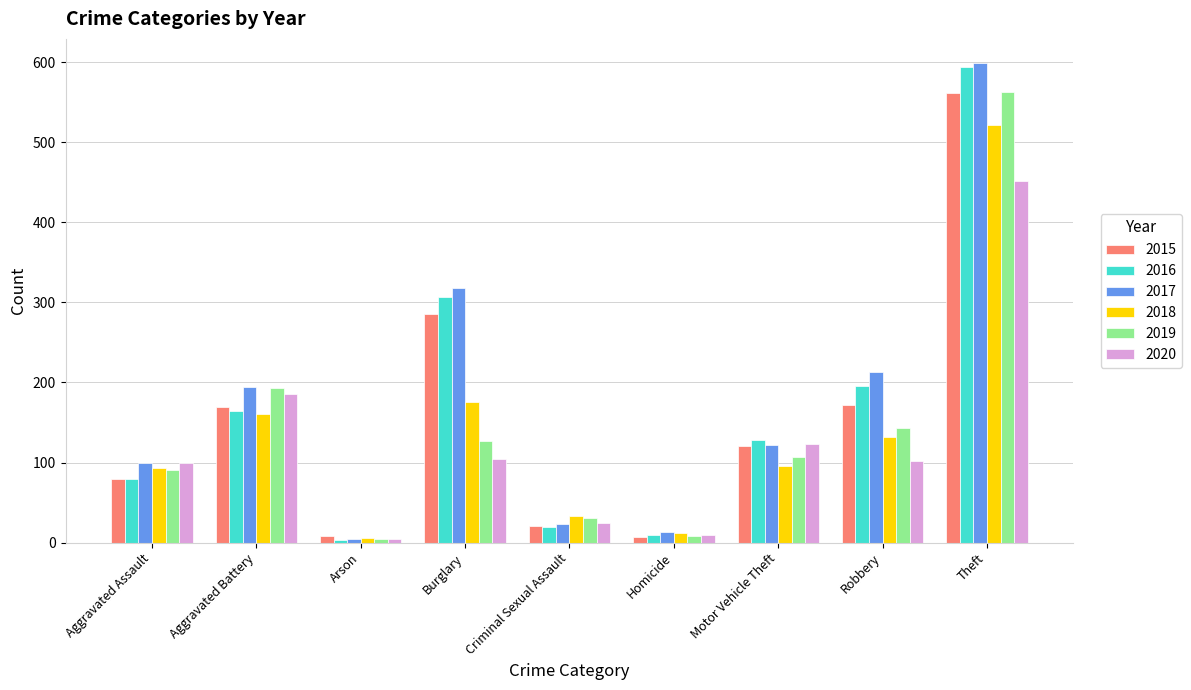

Are the bars horizontal?

No